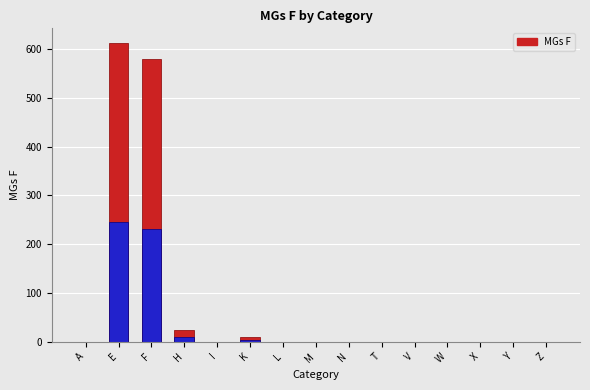

What is the label of the 11th bar from the left?

V